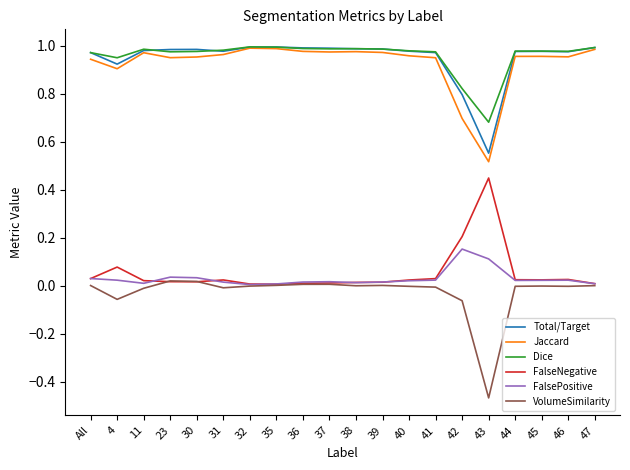

What position from the left is 37?

10